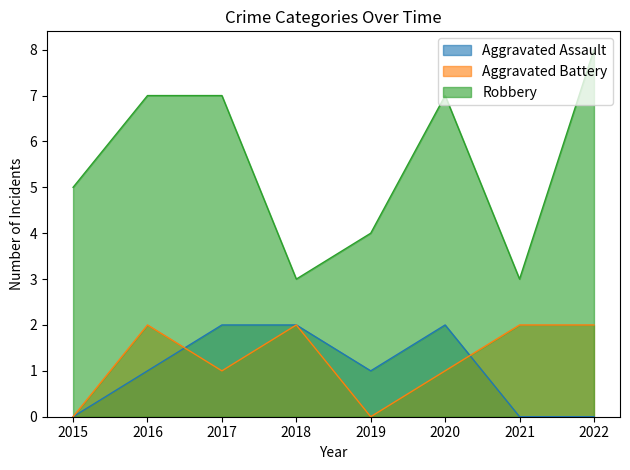

True or false: Aggravated Battery and Robbery intersect in this chart.

False